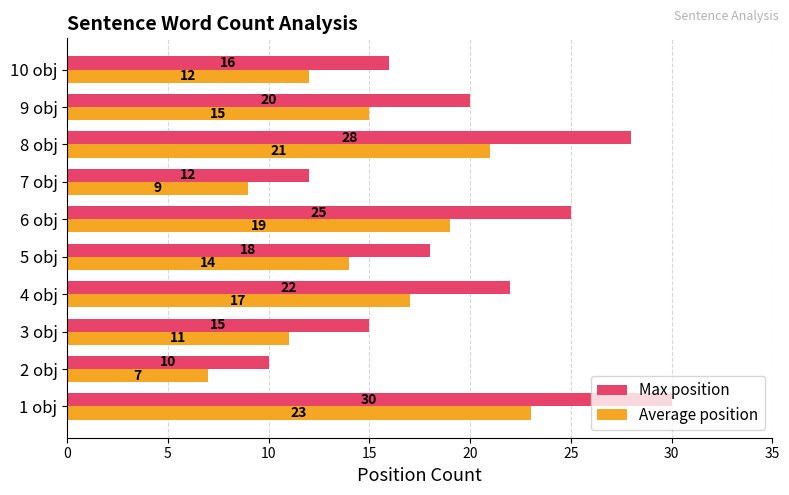

Rank the series at 8 obj from highest to lowest value.

Max position, Average position